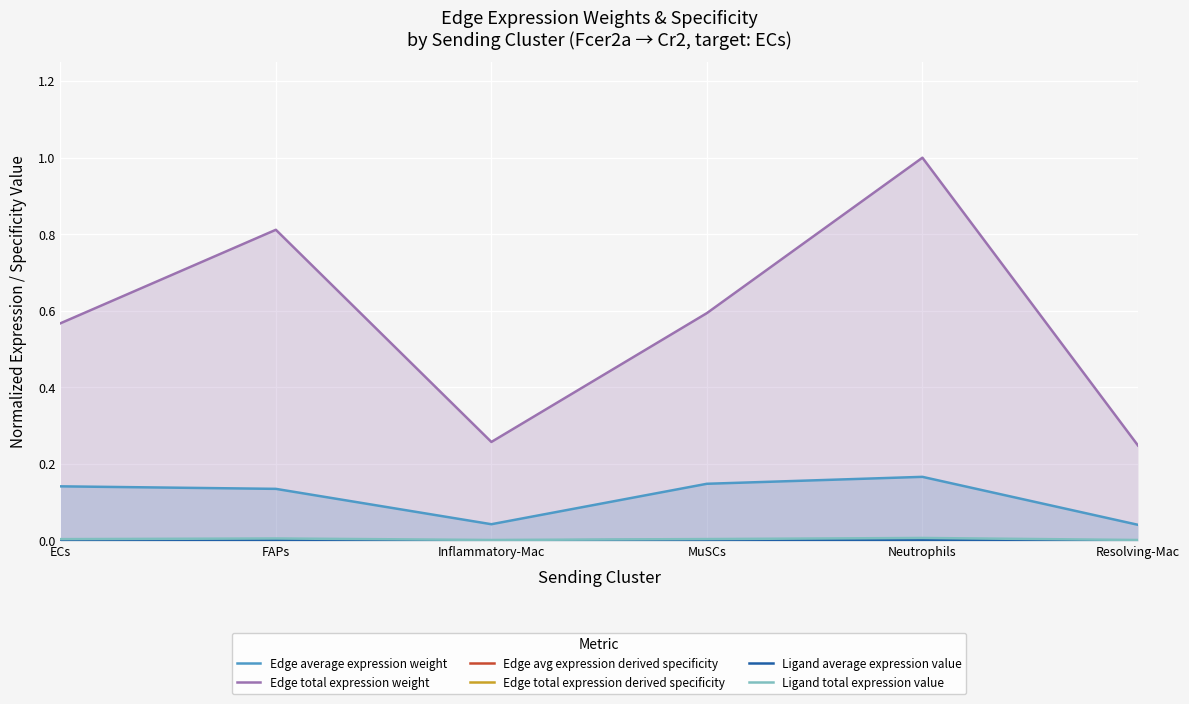

Rank the series at Neutrophils from highest to lowest value.

Edge total expression weight, Edge average expression weight, Ligand total expression value, Ligand average expression value, Edge avg expression derived specificity, Edge total expression derived specificity